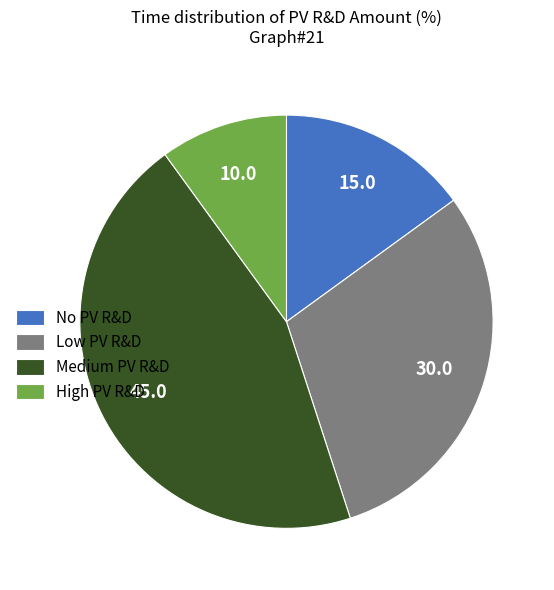

Between High PV R&D and Medium PV R&D, which is larger?

Medium PV R&D